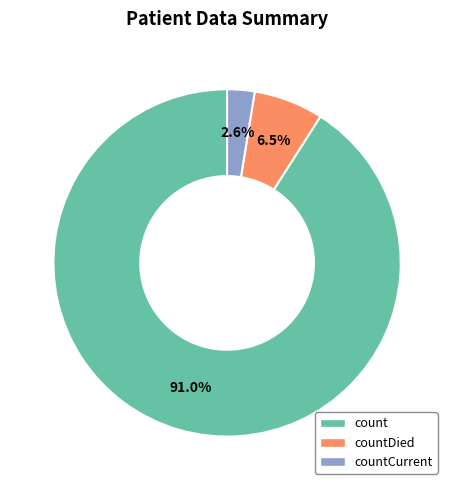

Is there a majority slice in this chart?

Yes